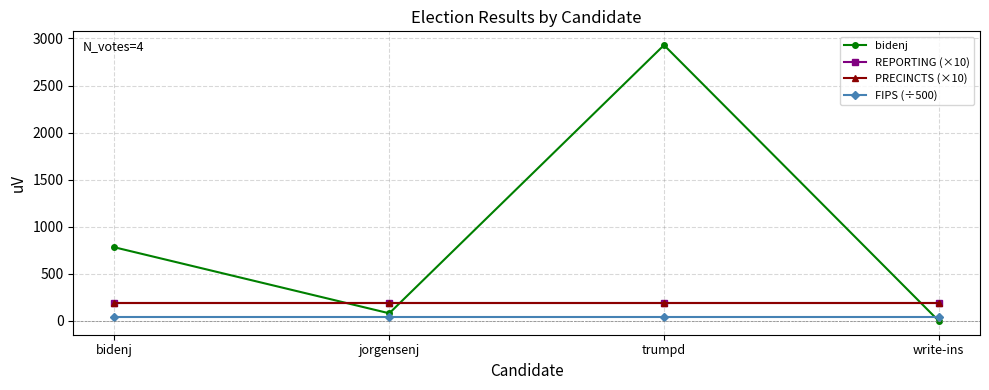

Which series has the largest range (max minus min)?

bidenj